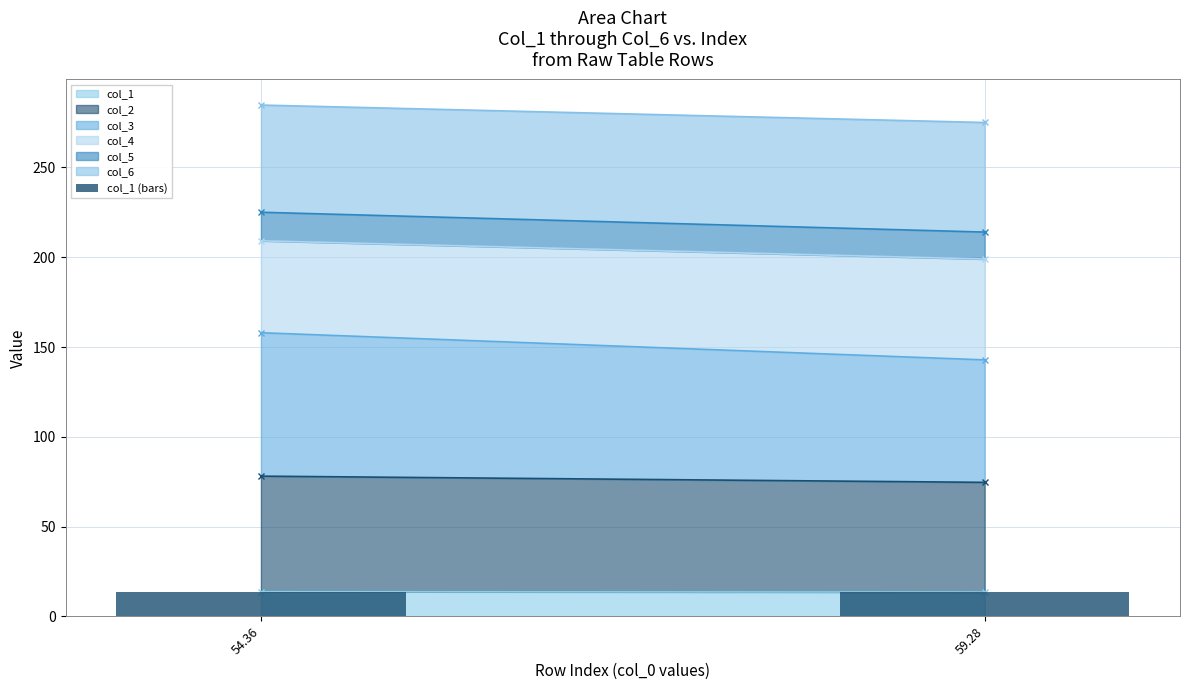

What is the average value?

13.6